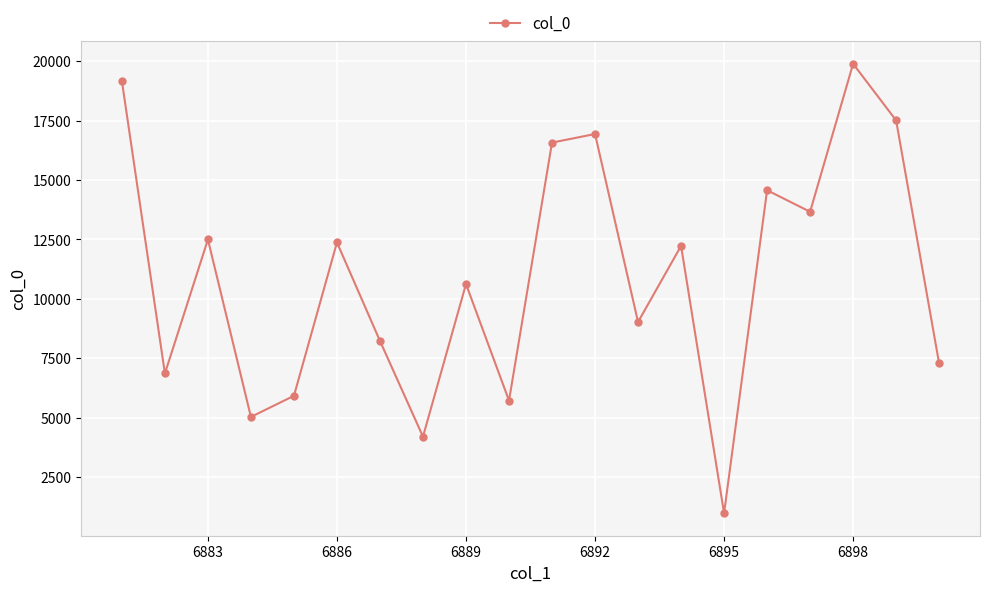

Does the chart display data point markers on the line(s)?

Yes